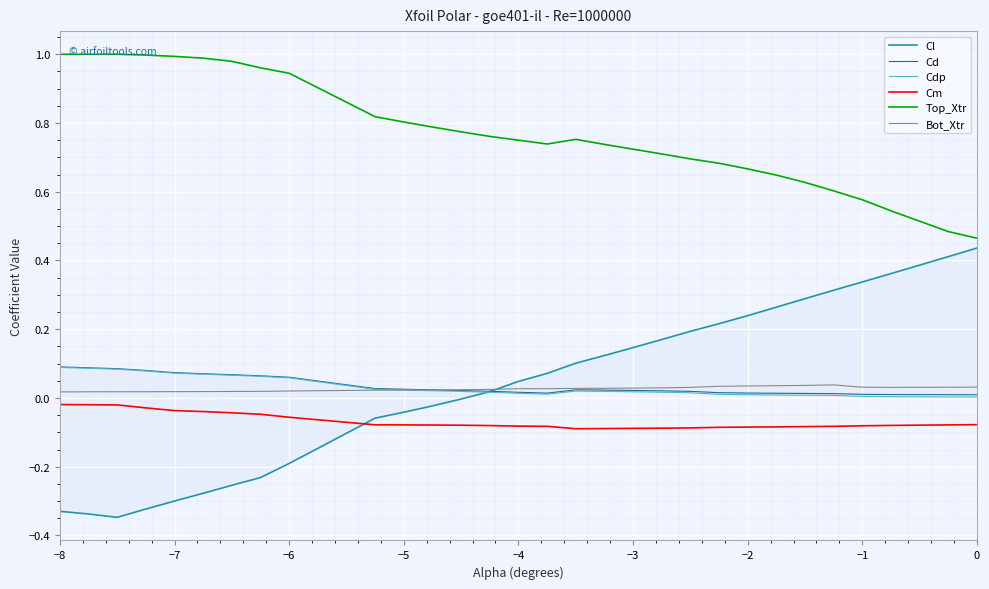

True or false: Top_Xtr and Cm cross at least once.

False